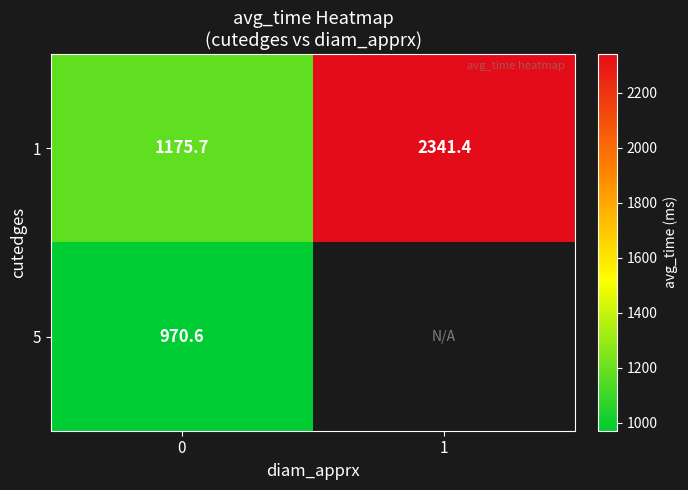

What is the difference between the maximum and minimum values in the 1 series?

1165.7